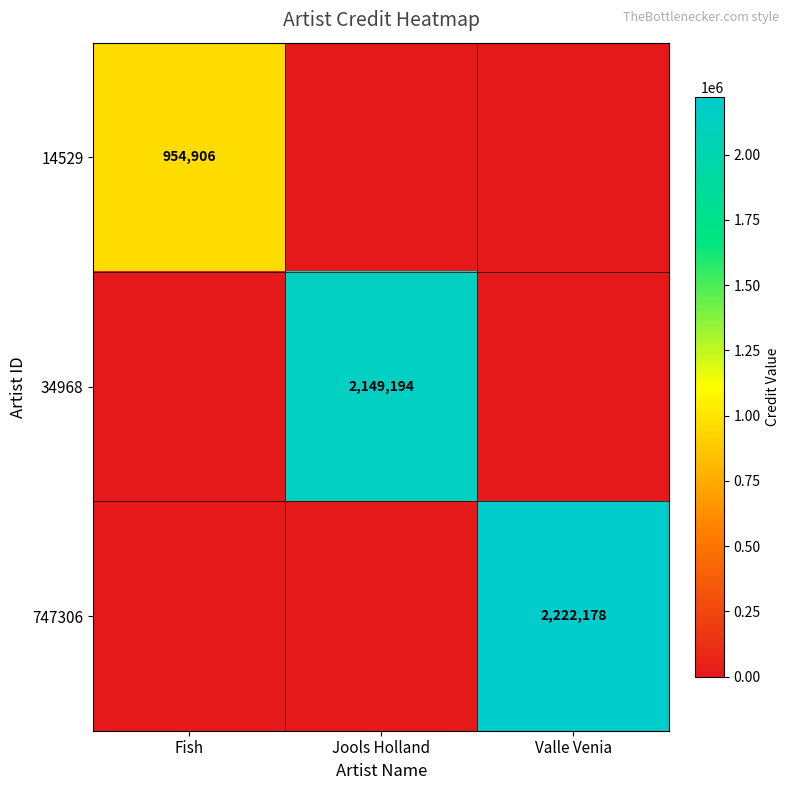

At which category does the chart reach its peak across all series?

Valle Venia